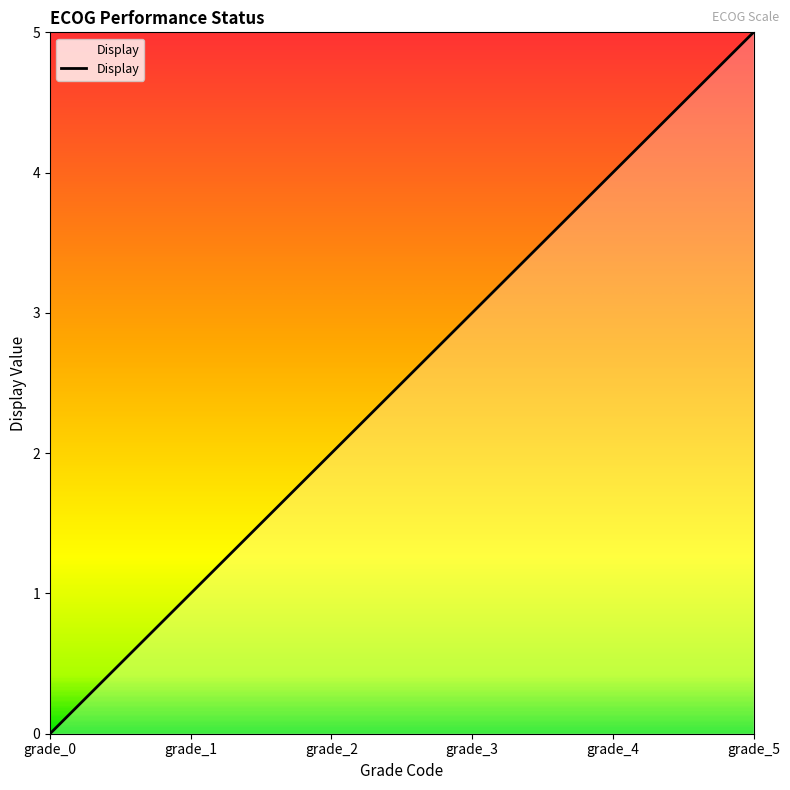

What is the difference between the maximum and minimum values?

5